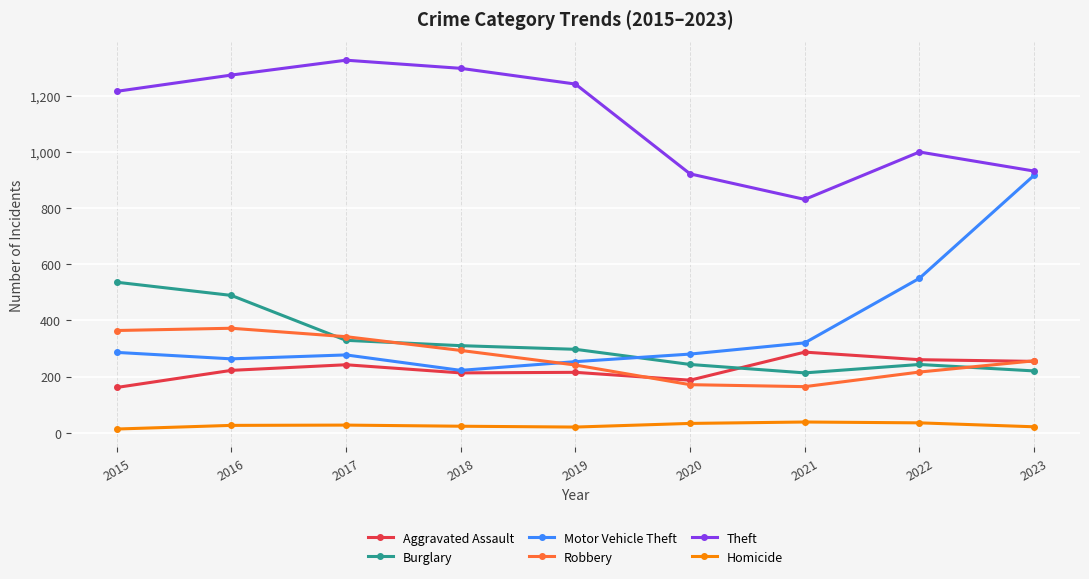

What is the lowest value of the Theft series?

831